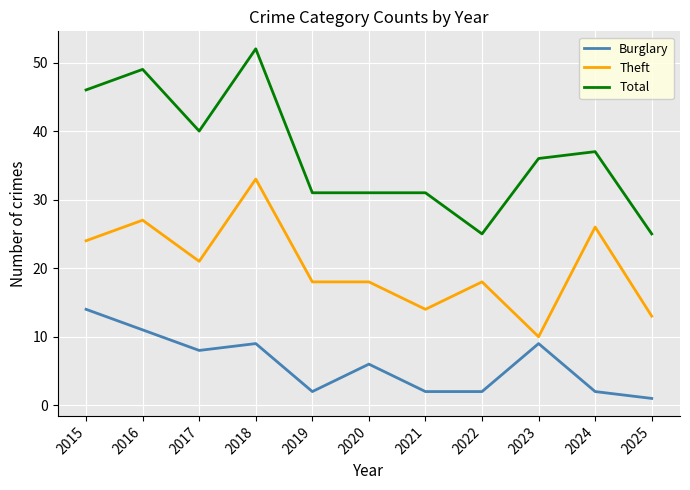

At which category does Total reach its first local valley?

2017